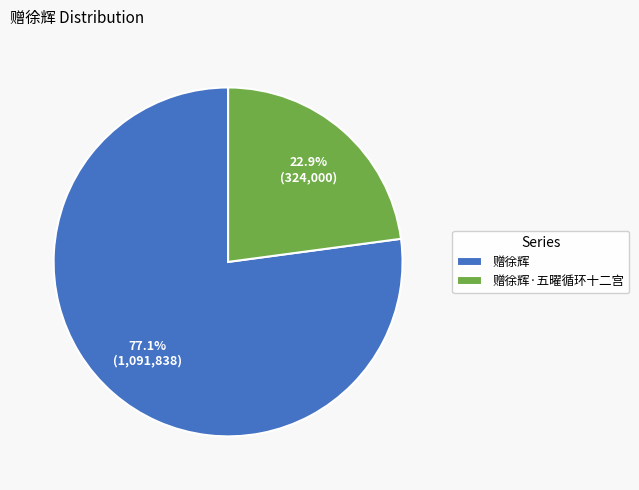

What is the total percentage of 赠徐辉 and 赠徐辉·五曜循环十二宫?

100.0%